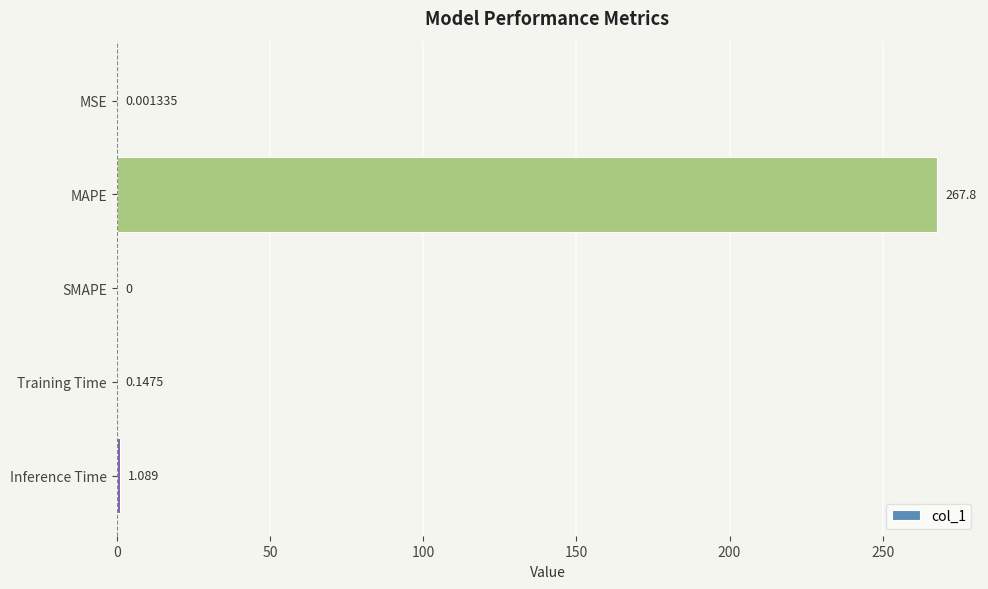

Which has a higher value, SMAPE or MAPE?

MAPE